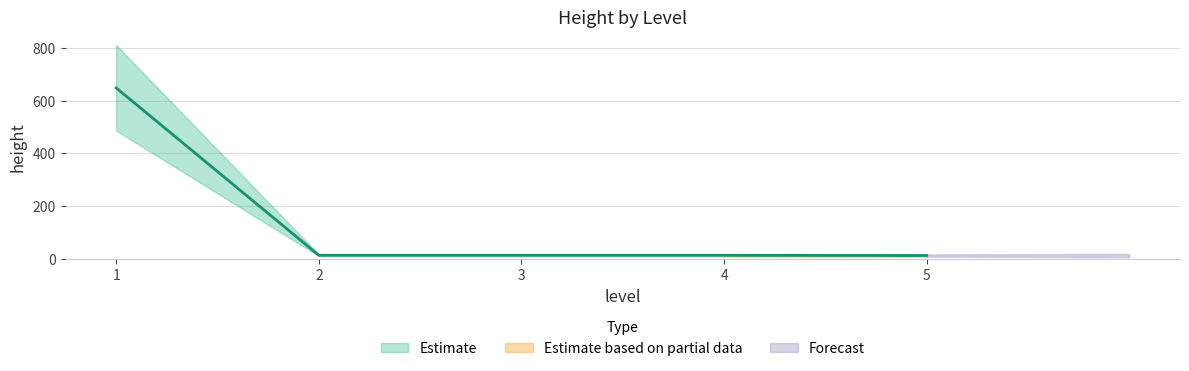

What value does the data have at 5, to the nearest 10?

10